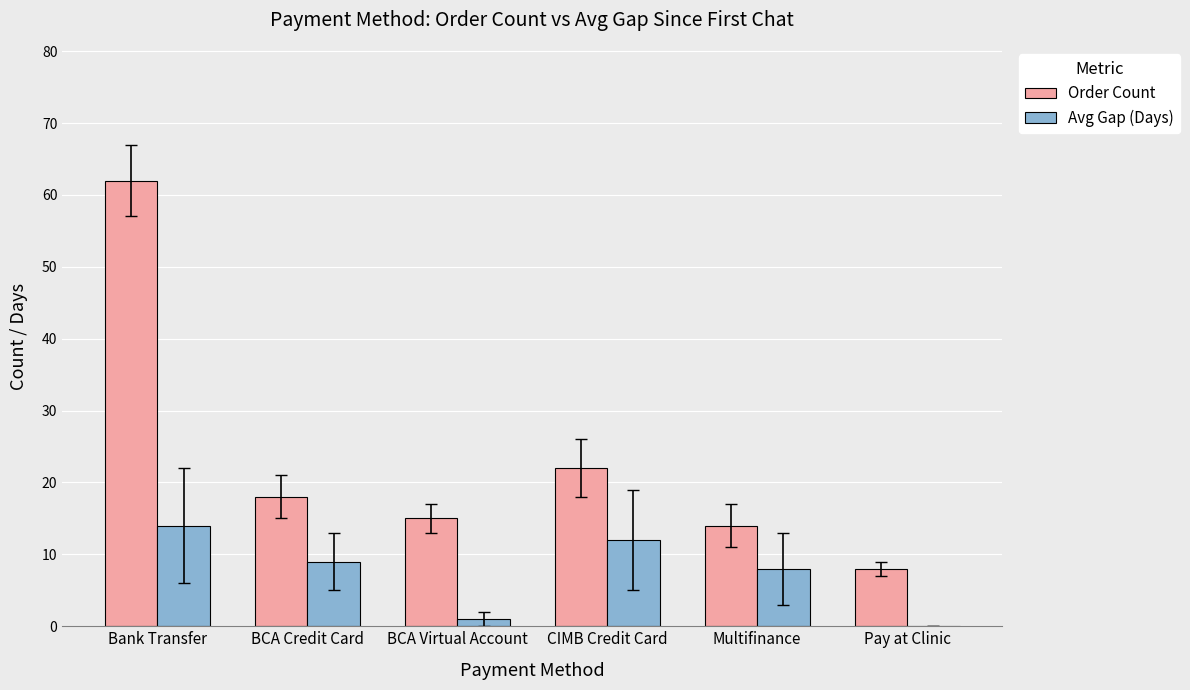

How many groups of bars are there?

6